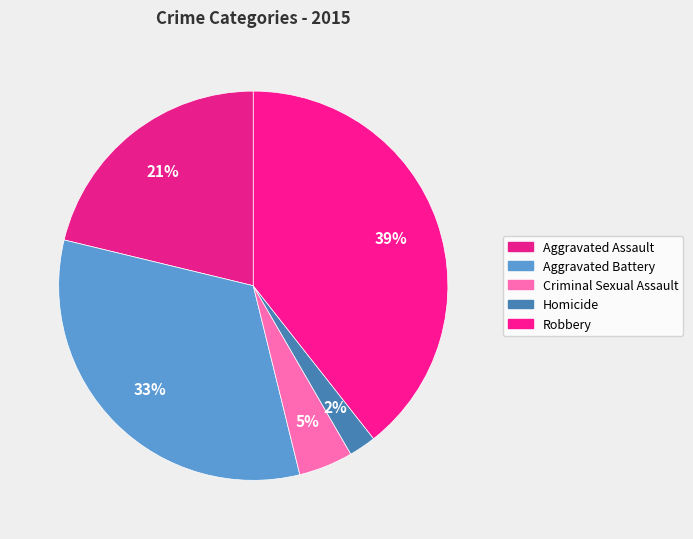

Does any single category account for the majority?

No